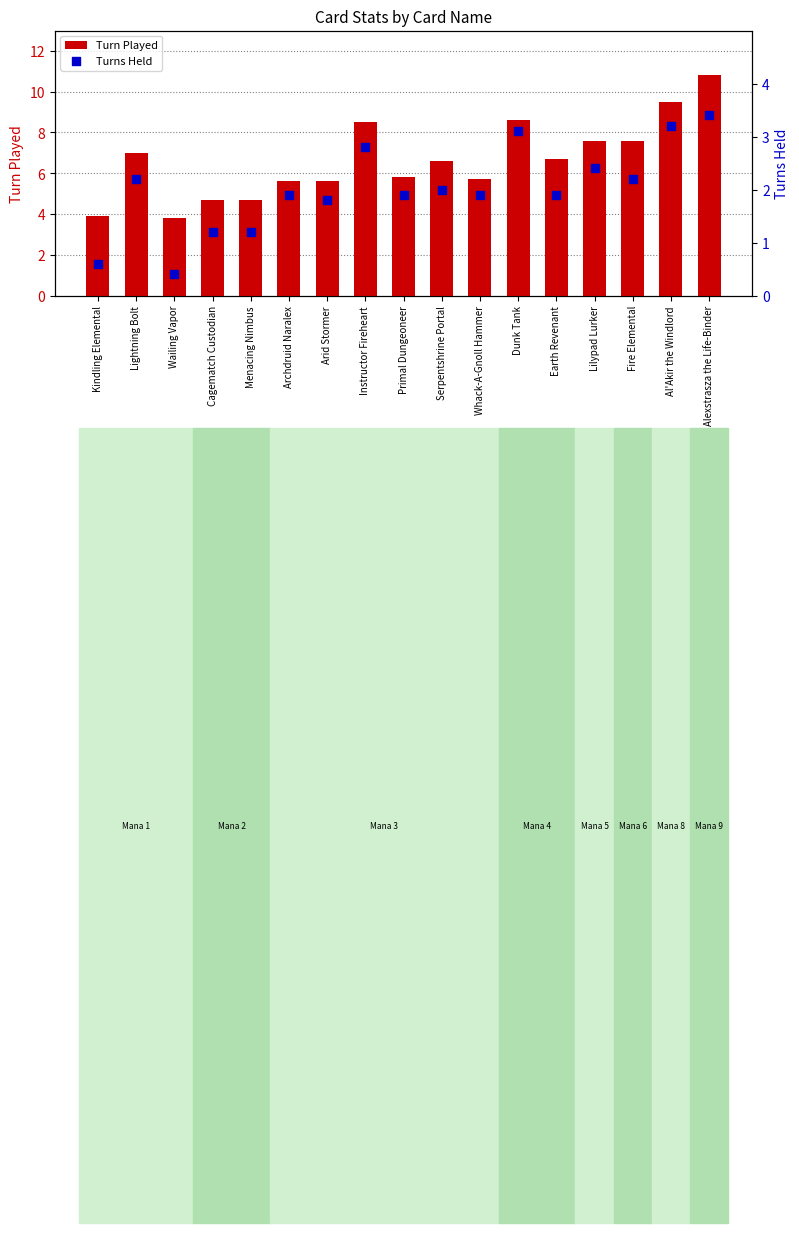

Which series reaches the maximum Y coordinate?

Turn Played